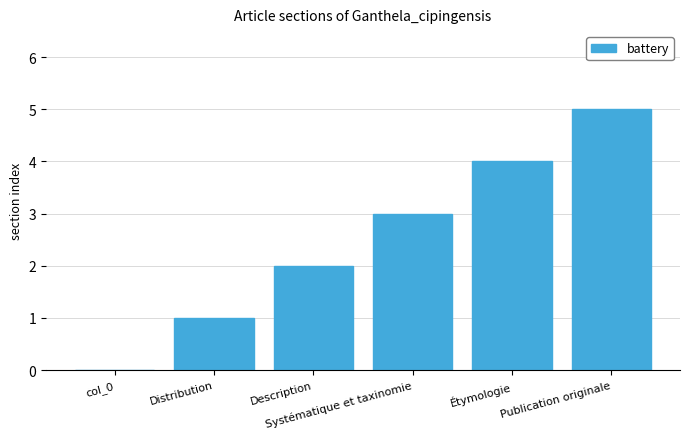

How many values are between 1 and 4?

4